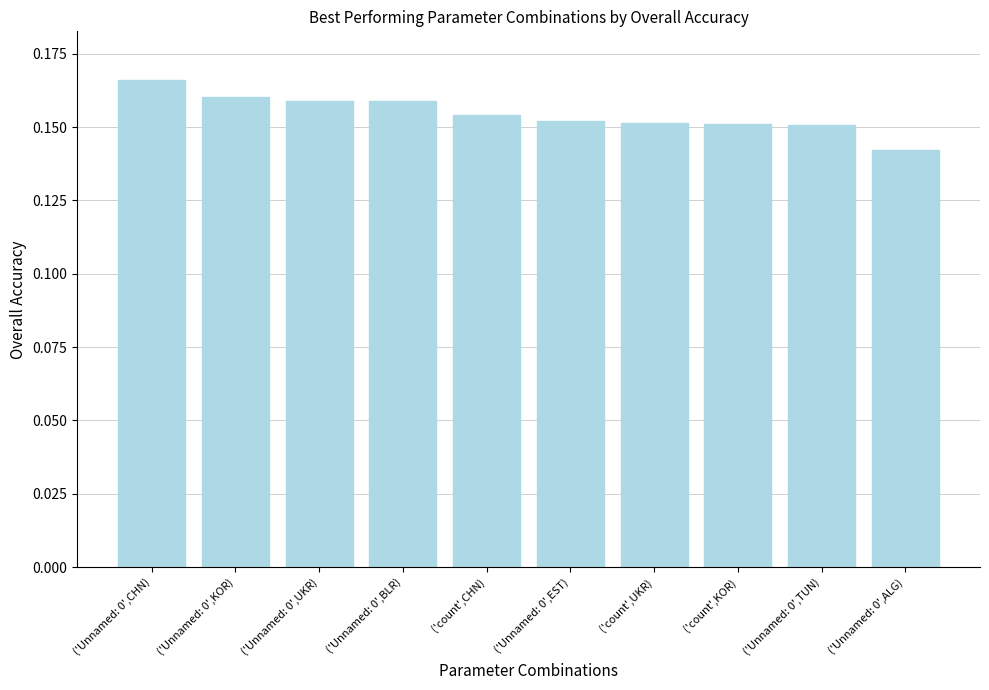

Is it true that the value at ('Unnamed: 0',ALG) is 0.2?

False